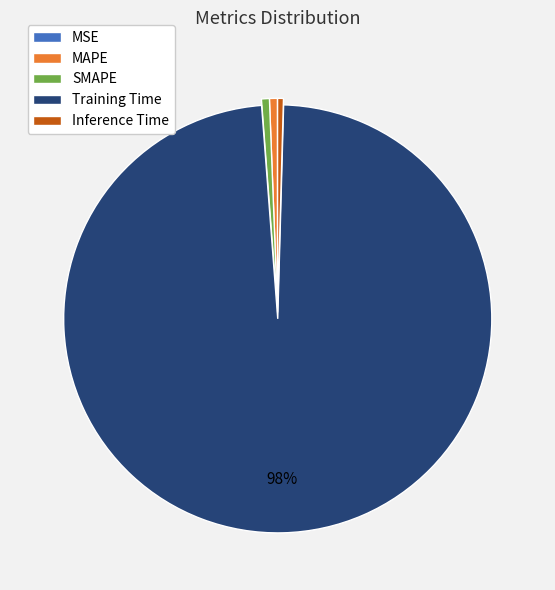

To the nearest percent, what is the average slice percentage?

20%